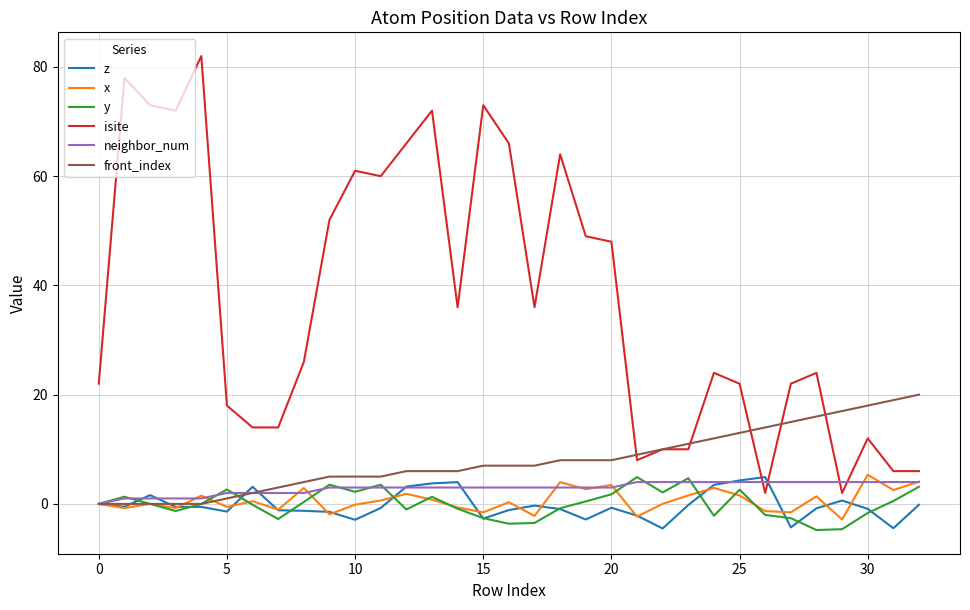

Which series has the widest spread of values?

isite